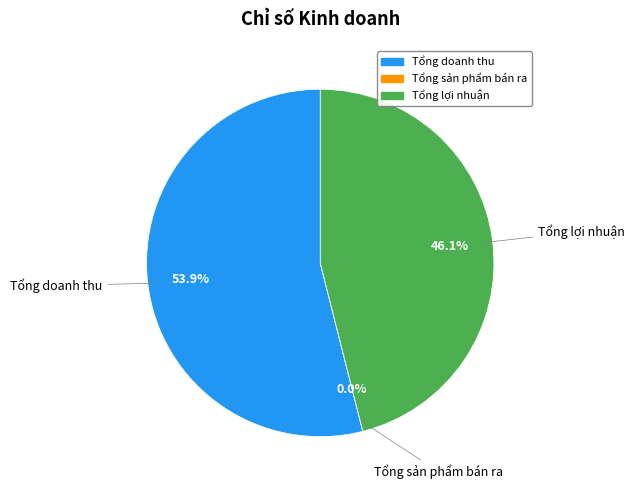

What is the ratio of the value at Tổng doanh thu to the value at Tổng lợi nhuận?

1.2